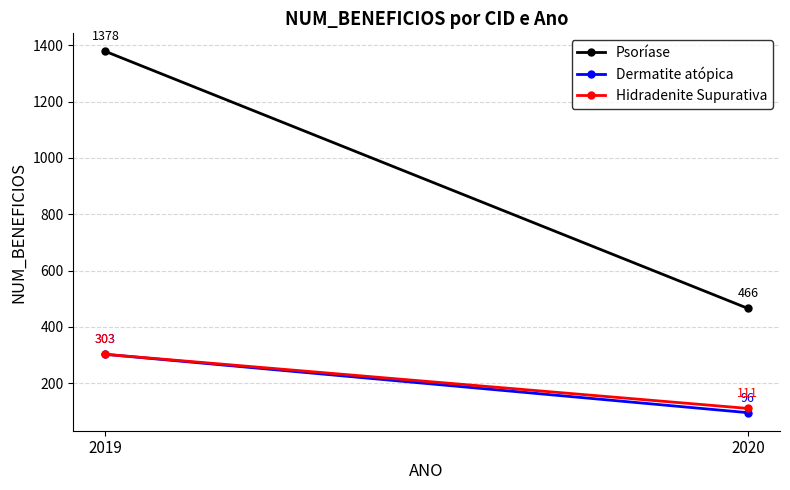

What are all the series names shown in the legend?

Psoríase, Dermatite atópica, Hidradenite Supurativa